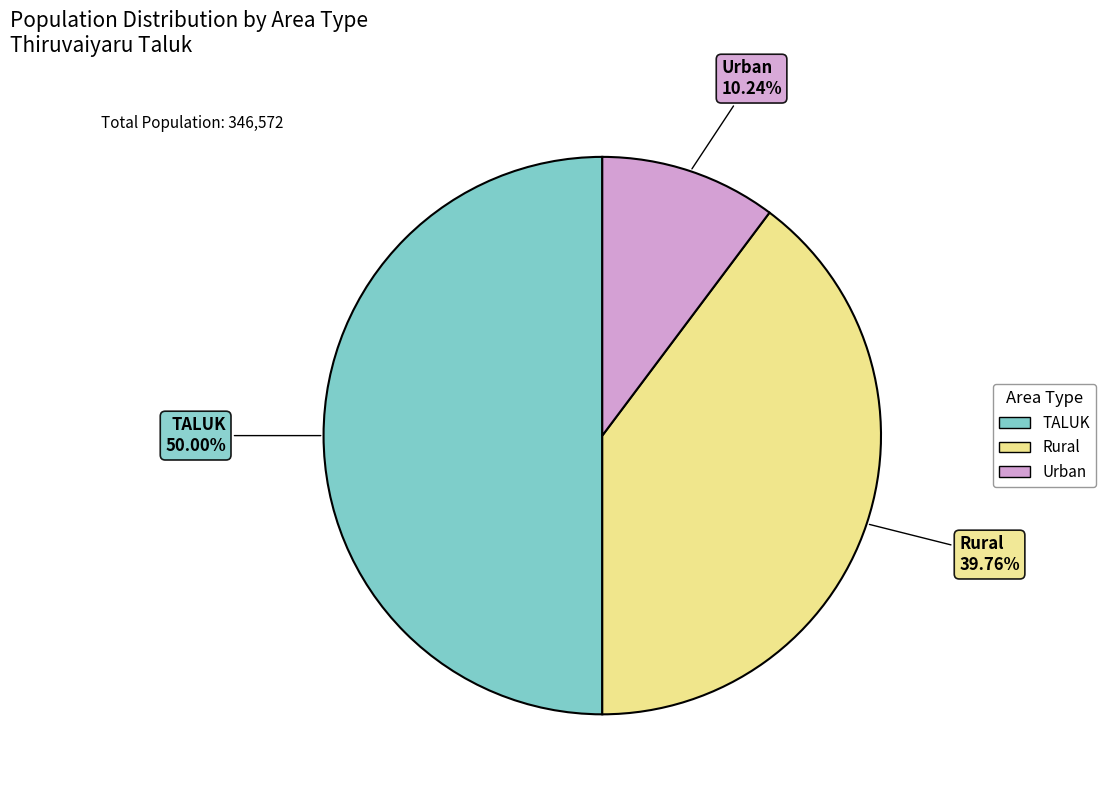

Does Rural account for over 50% of the chart?

No